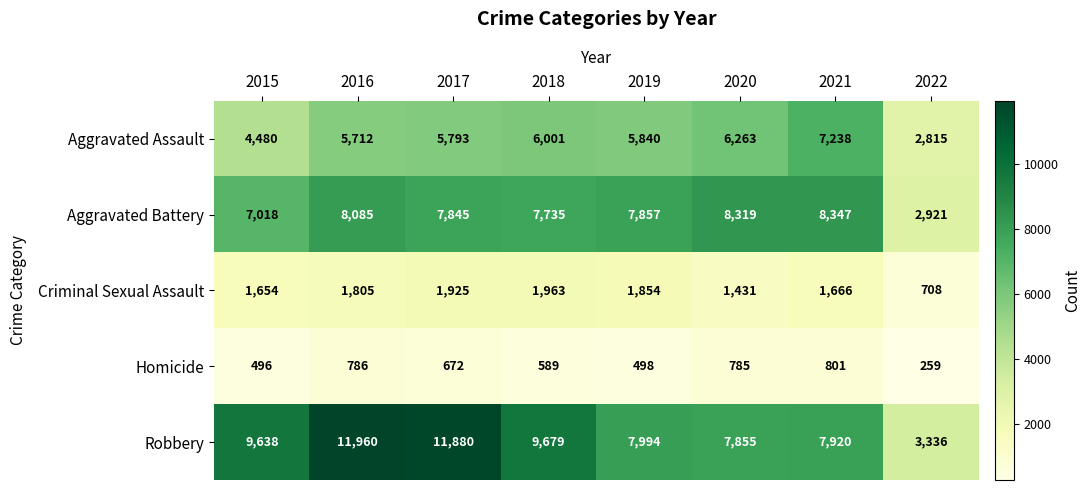

What is the approximate value of Robbery at 2018?

9679